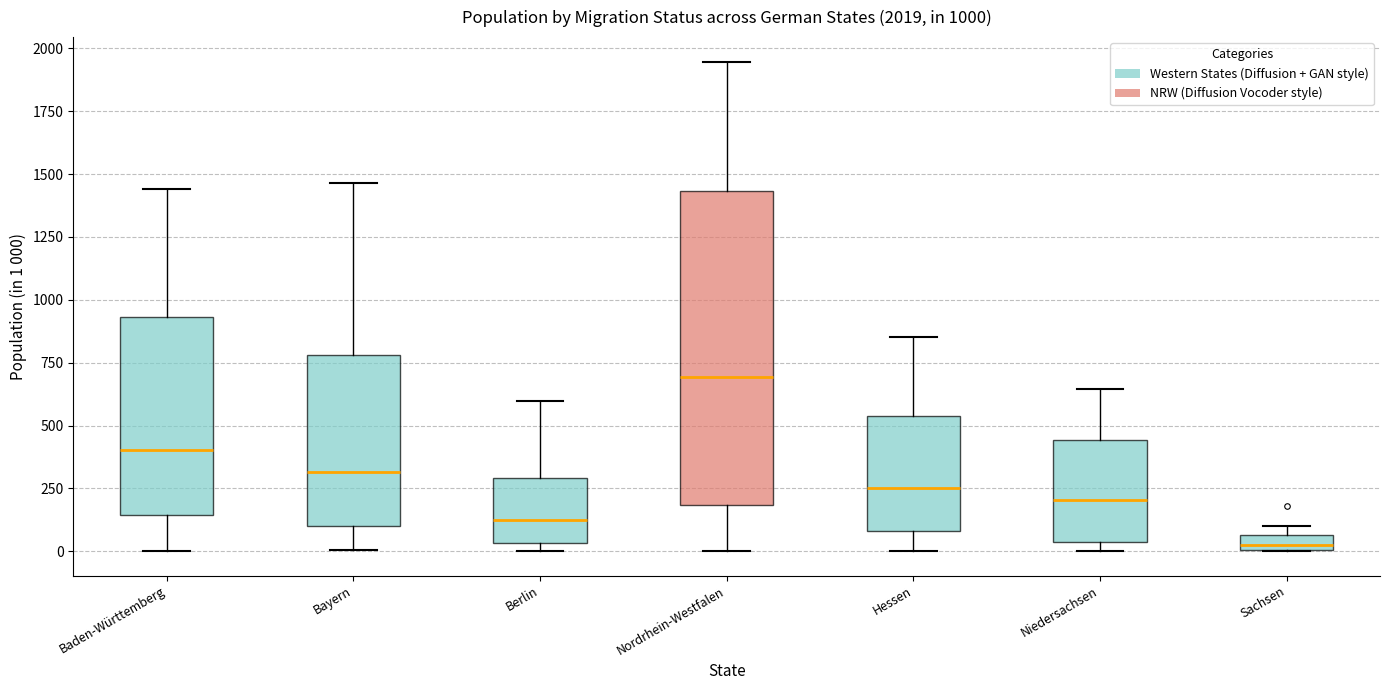

Comparing the boxes themselves (not the whiskers), which one is the tallest?

Nordrhein-Westfalen